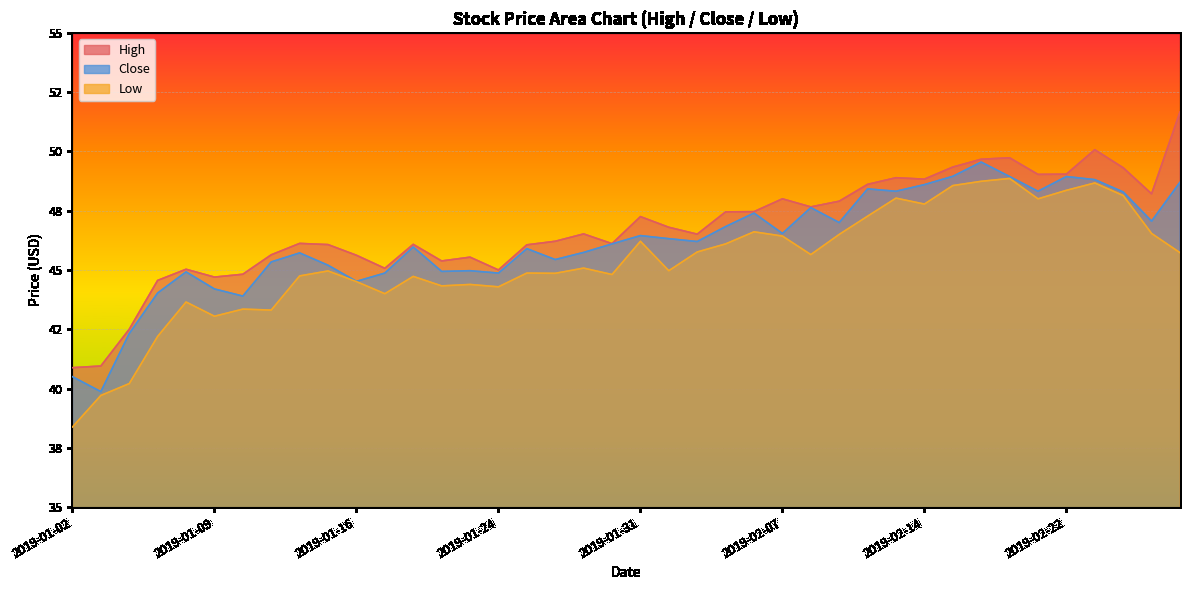

What is the label of the 11th point from the left?

2019-01-16